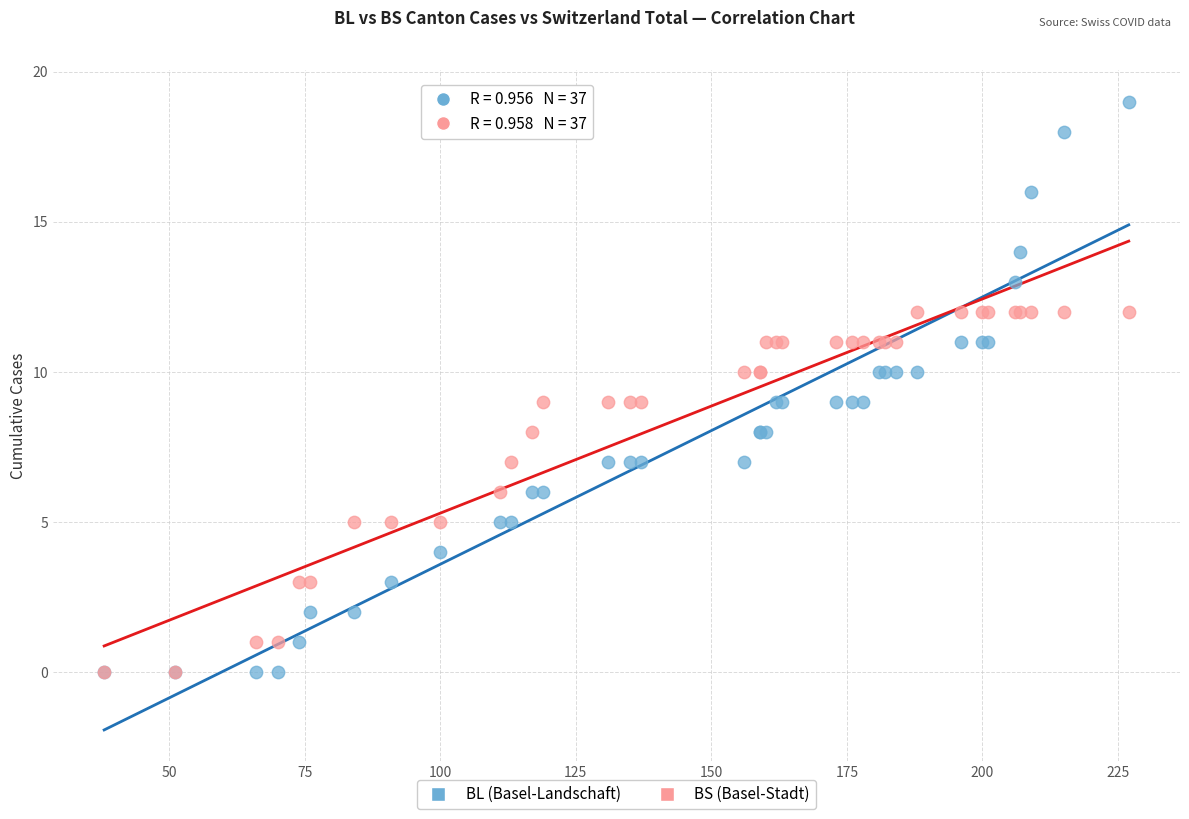

Which series has the widest spread of Y values?

BL (Basel-Landschaft)